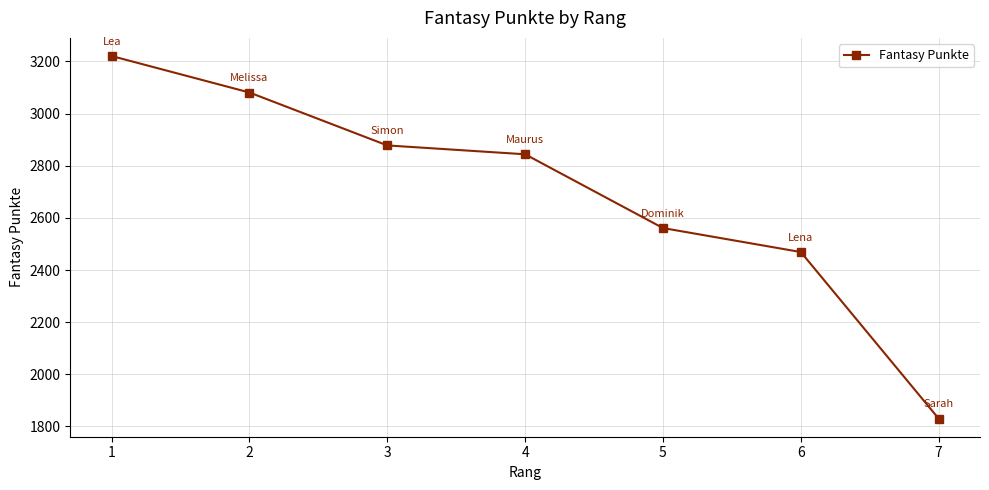

What is the change in value from 2 to 5?

-520